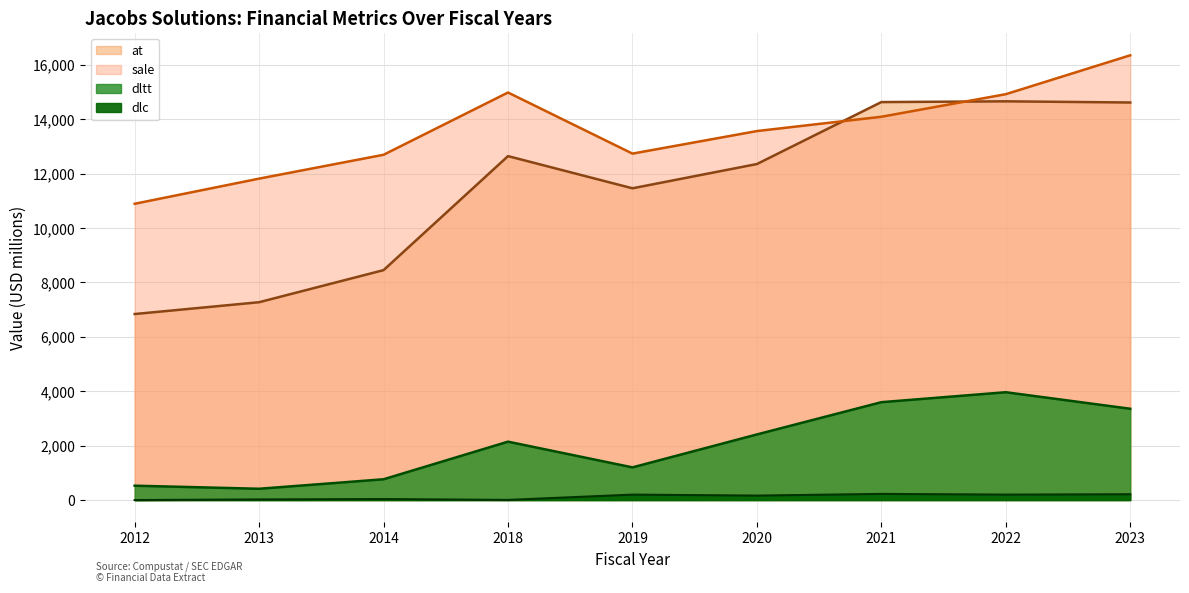

Which series has the widest spread of values?

at